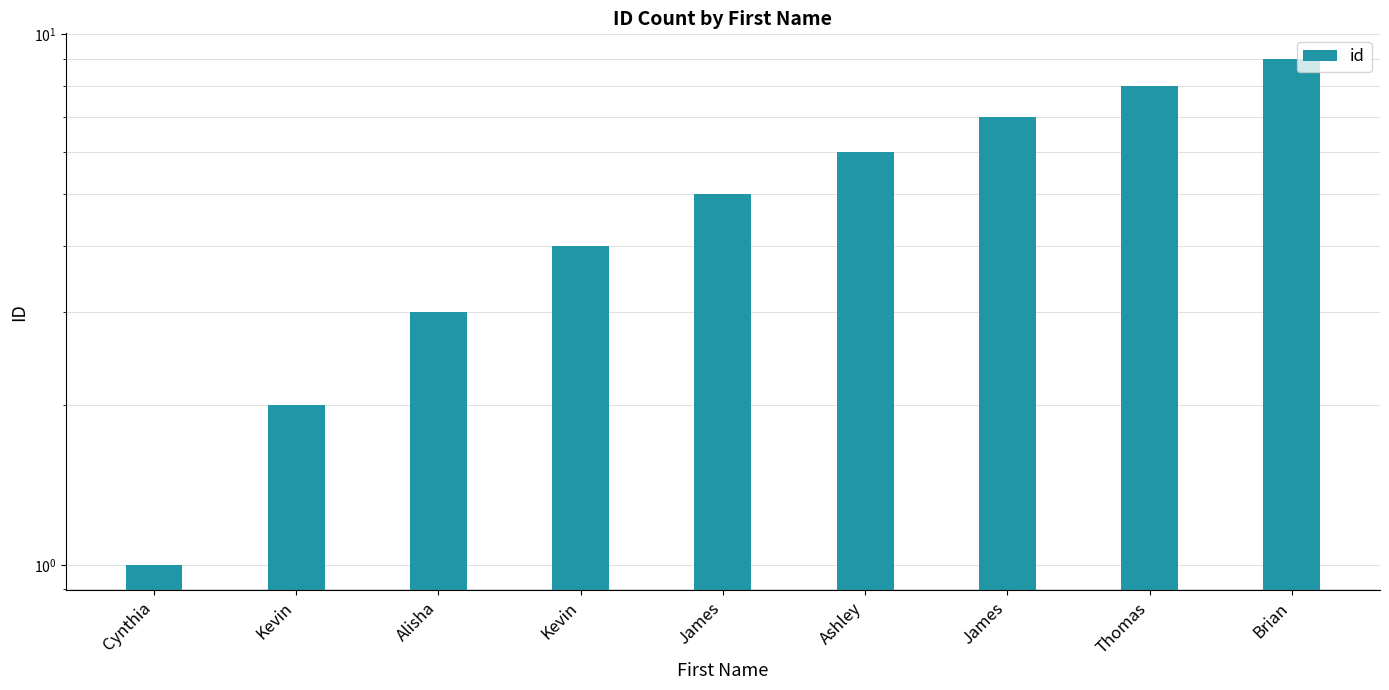

What is the ratio of the value at James to the value at Brian?

0.6